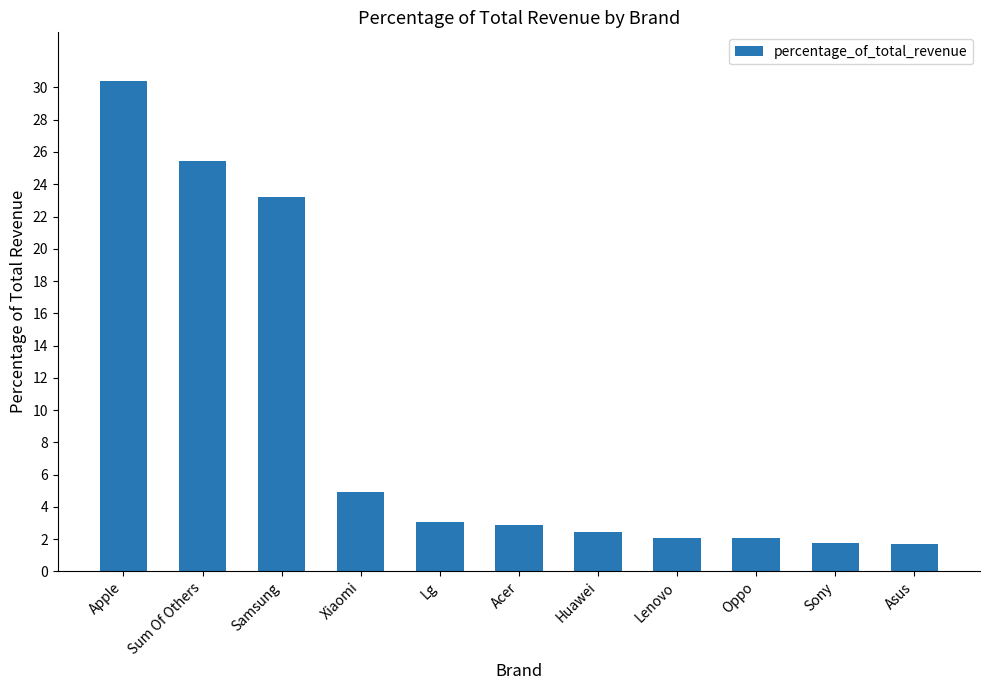

Between Xiaomi and Apple, which is larger?

Apple